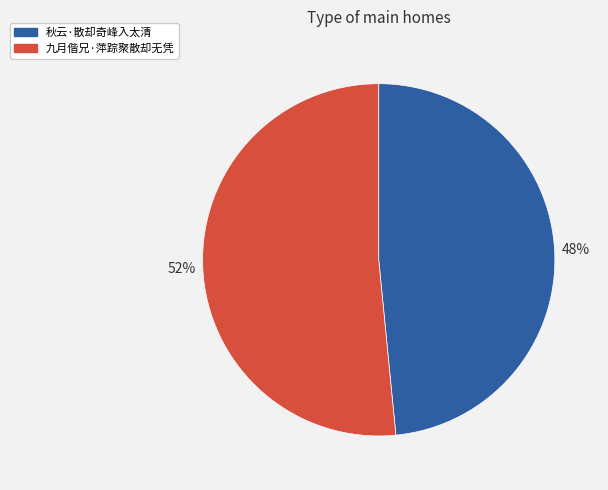

How many segments does this pie chart have?

2